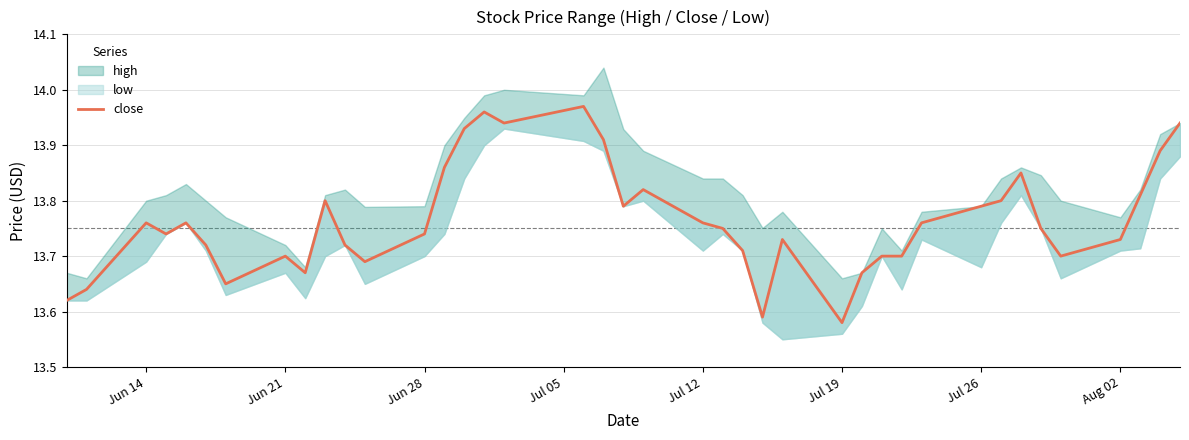

How many lines are shown in the chart?

1